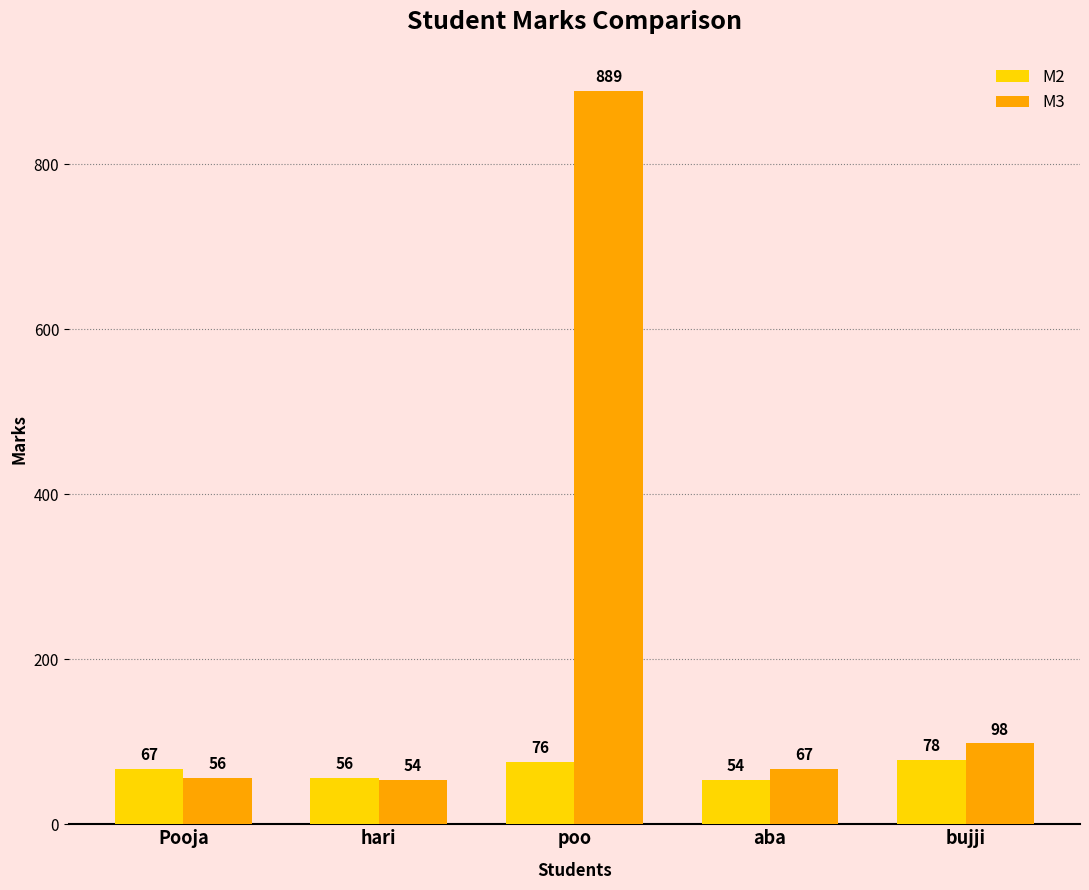

What is the difference between the M2 values at hari and Pooja?

11